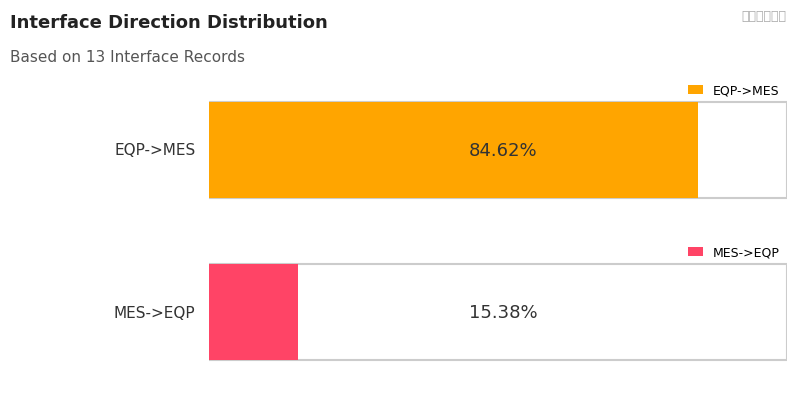

What is the maximum value for MES->EQP?

2